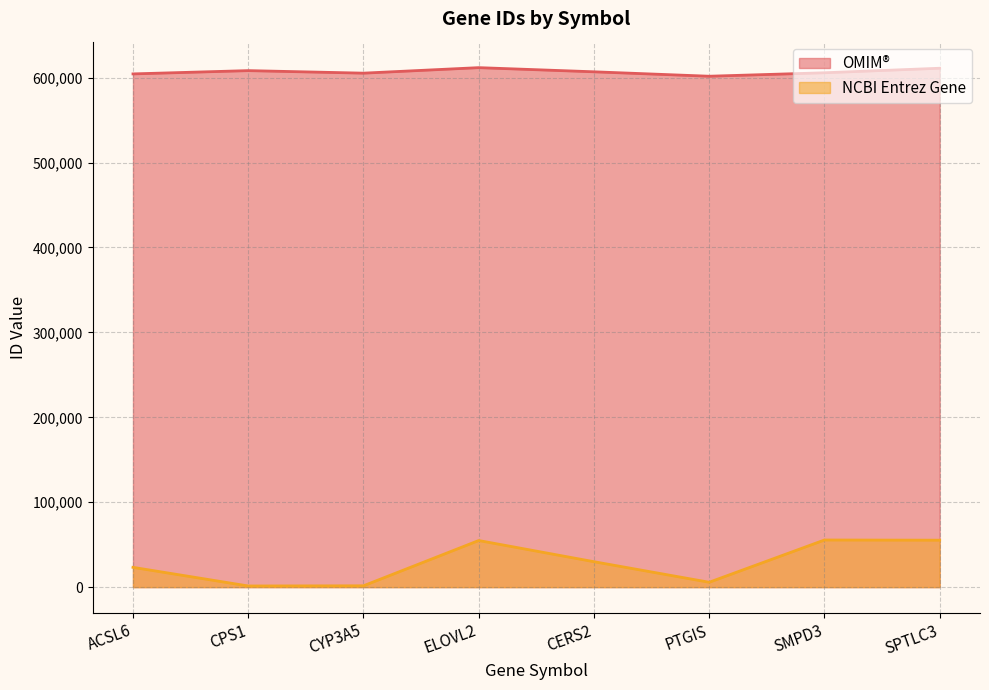

Where does the OMIM series first go above 606920?

CPS1